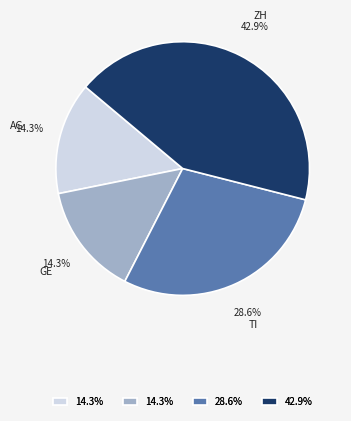

Is there any slice that represents more than half of the pie?

No